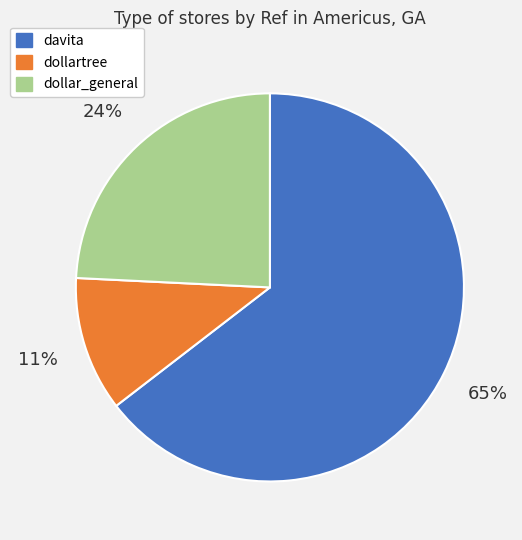

Which has a higher value, davita or dollartree?

davita